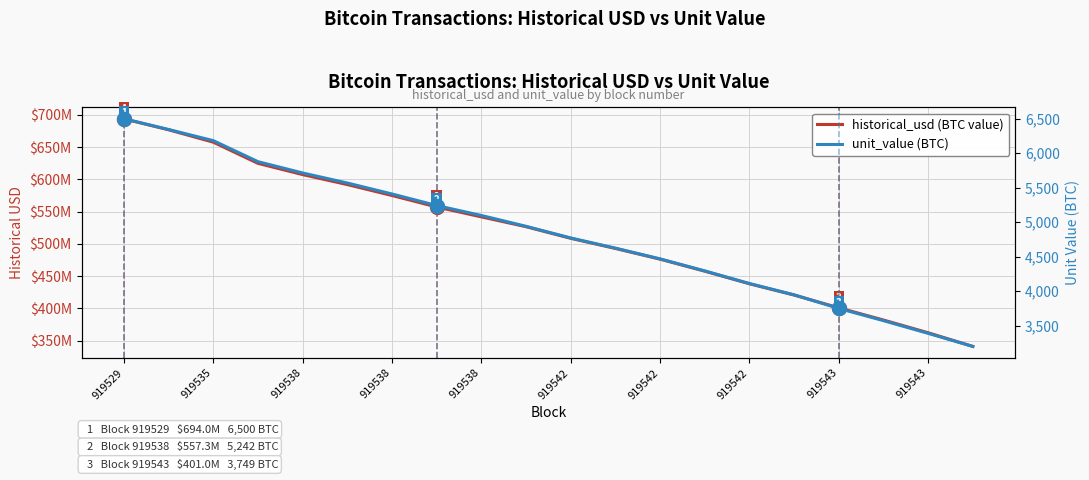

Is it true that unit_value (BTC) equals 2520.3 at 919542?

False